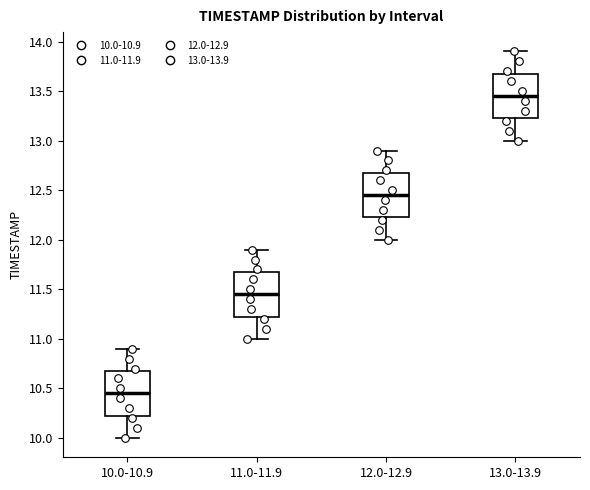

Reading left to right, read every box against the y-axis: the position of its median line, the range the box covers, and the ends of its whiskers. The values are not printed on the chart, so give them approximately, as read against the axis.

10.0-10.9: median 10.45, box 10.25 to 10.70, whiskers 10.00 to 10.90
11.0-11.9: median 11.45, box 11.25 to 11.70, whiskers 11.00 to 11.90
12.0-12.9: median 12.45, box 12.25 to 12.70, whiskers 12.00 to 12.90
13.0-13.9: median 13.45, box 13.25 to 13.70, whiskers 13.00 to 13.90